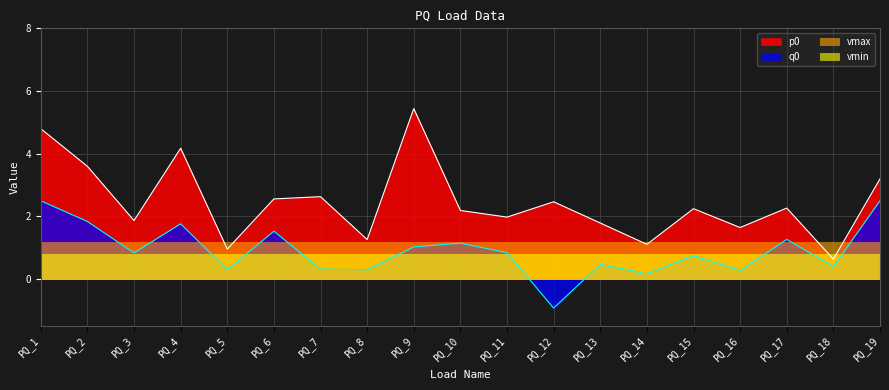

Rank the series by their maximum value, from highest to lowest.

p0, q0, vmax, vmin